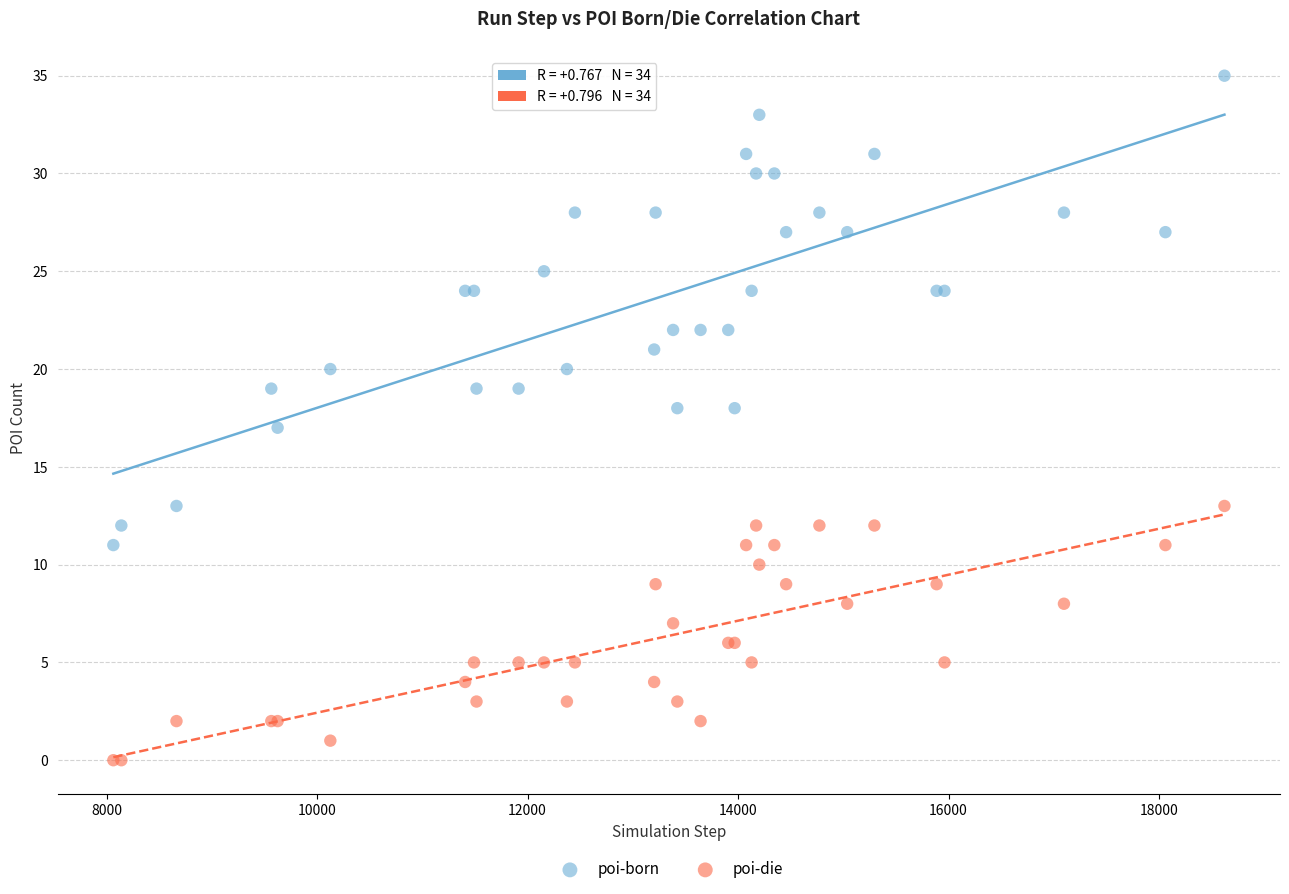

Which series has the widest spread of Y values?

poi-born